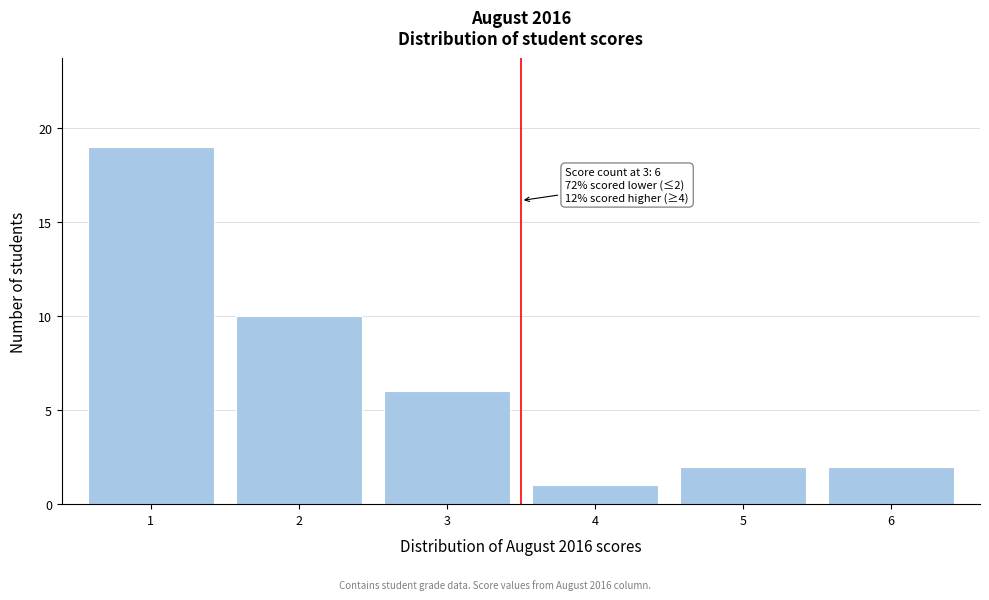

Over which range of the x-axis is the bar tallest?

0.5 to 1.5